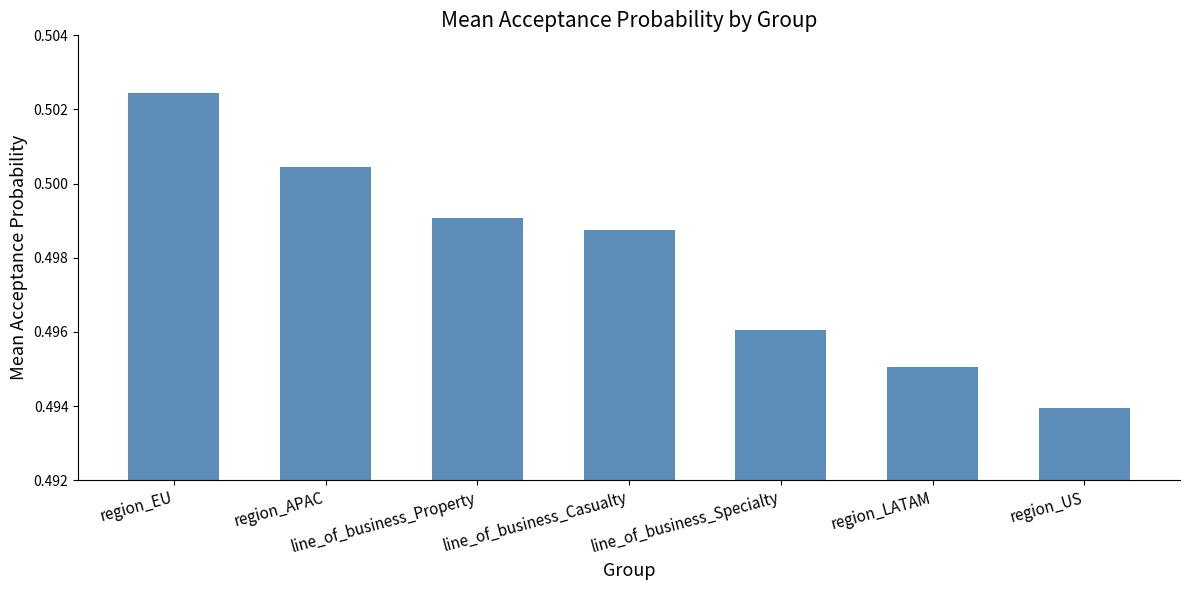

Is it true that the value at region_APAC is 0.7?

False